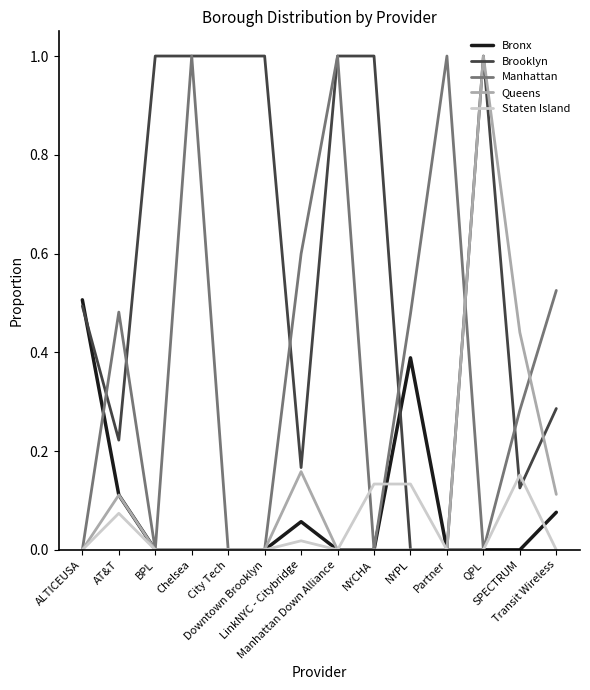

Which series has the largest total across all categories?

Brooklyn